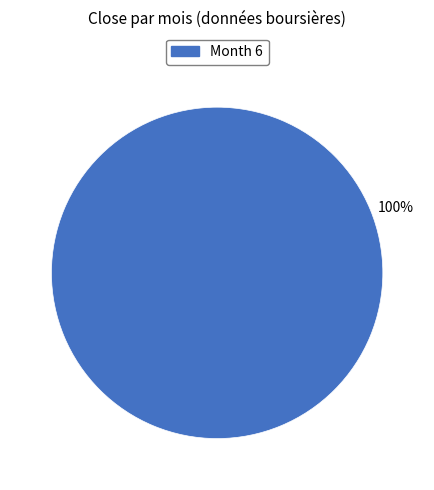

Is there any slice that represents more than half of the pie?

Yes